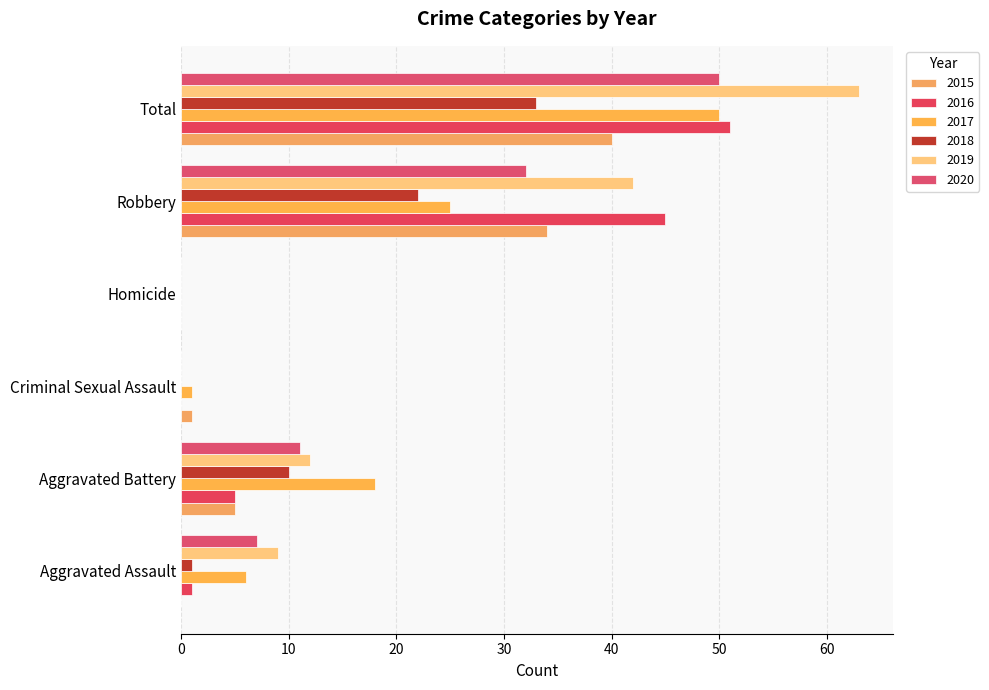

Reading right to left, what are all the values shown in this chart?

2015: 40	34	0	1	5	0
2016: 51	45	0	0	5	1
2017: 50	25	0	1	18	6
2018: 33	22	0	0	10	1
2019: 63	42	0	0	12	9
2020: 50	32	0	0	11	7